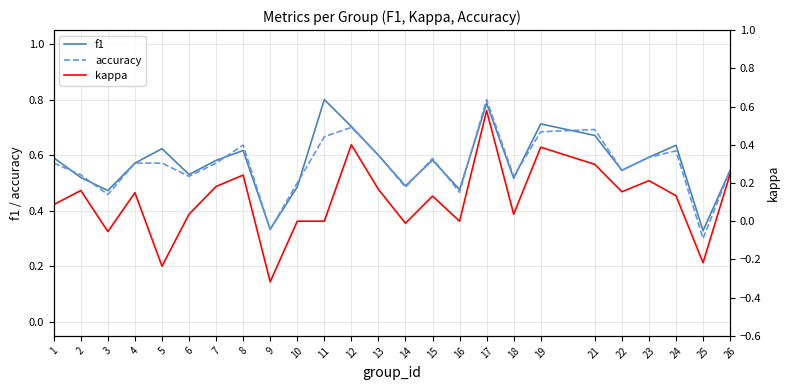

The value of accuracy at 24 is 0.6. True or false?

True